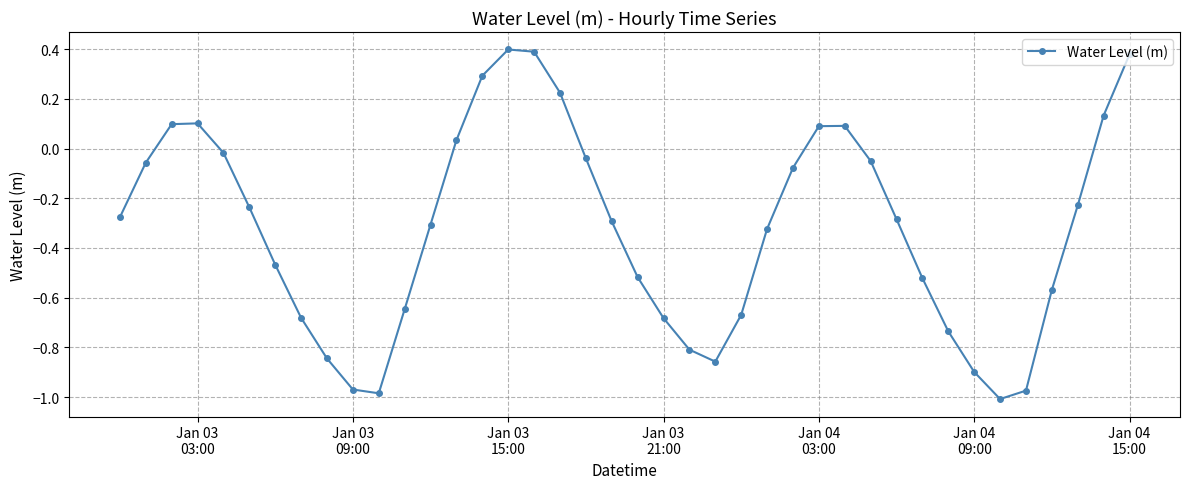

What is the difference between the maximum and minimum values?

1.4